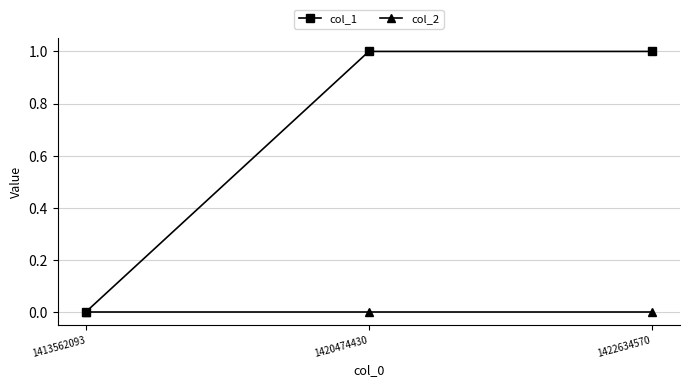

How many col_1 values are between 0 and 1?

3